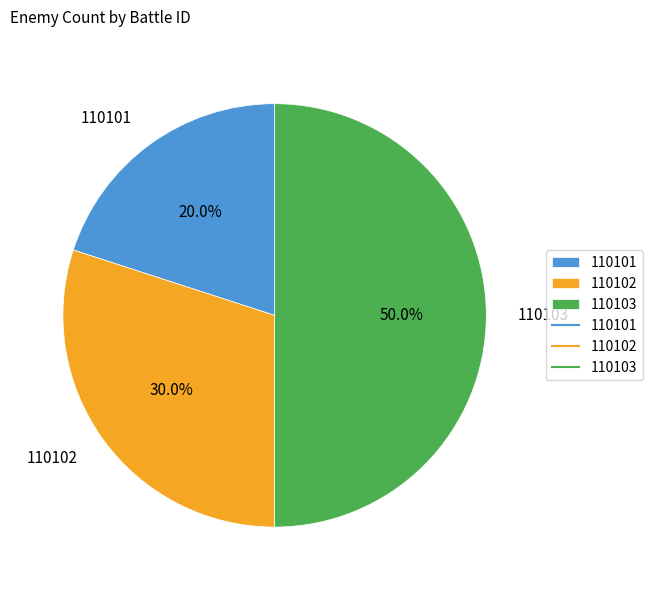

Is it true that 110102 is 21% of the pie?

False